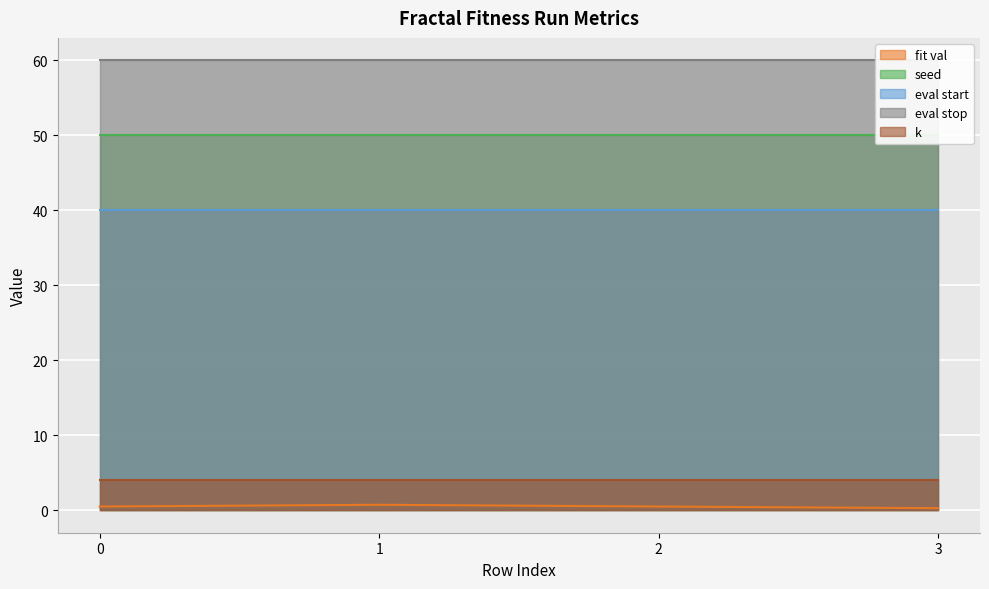

Reading left to right, transcribe all the data shown in this chart.

fit val: 0=0.5	1=0.7	2=0.5	3=0.3
seed: 0=50.0	1=50.0	2=50.0	3=50.0
eval start: 0=40.0	1=40.0	2=40.0	3=40.0
eval stop: 0=60.0	1=60.0	2=60.0	3=60.0
k: 0=4.0	1=4.0	2=4.0	3=4.0